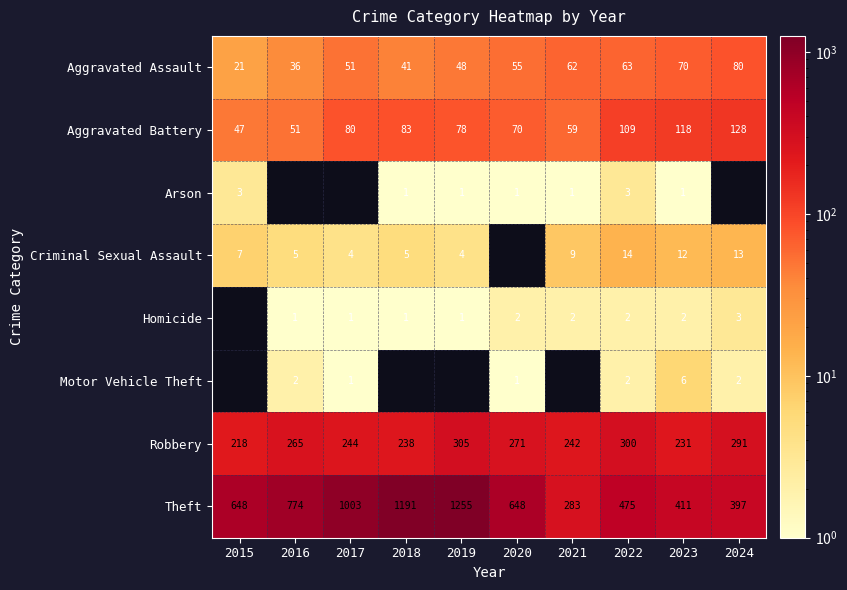

What is the difference between the second highest and minimum values in the Theft series?

908